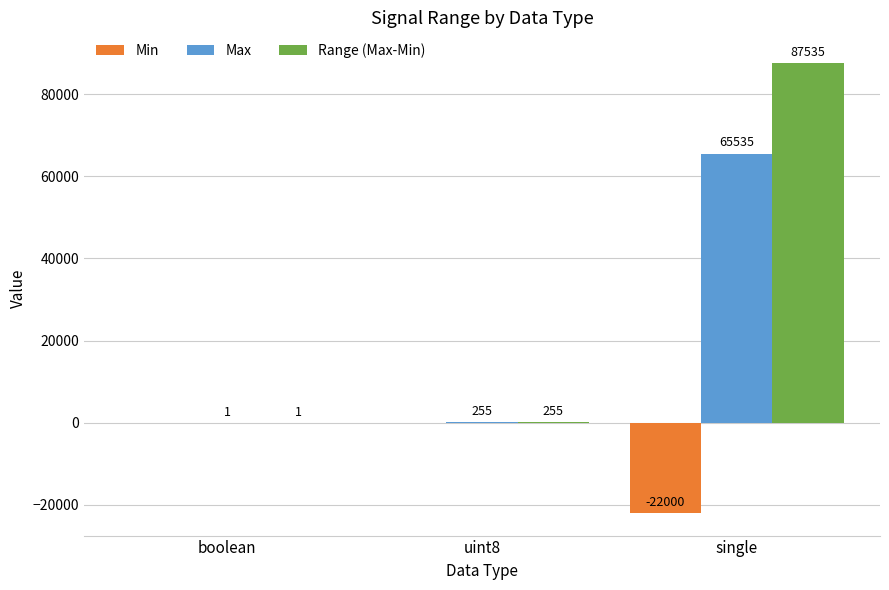

What is the sum of the Min values at single and uint8?

-22000